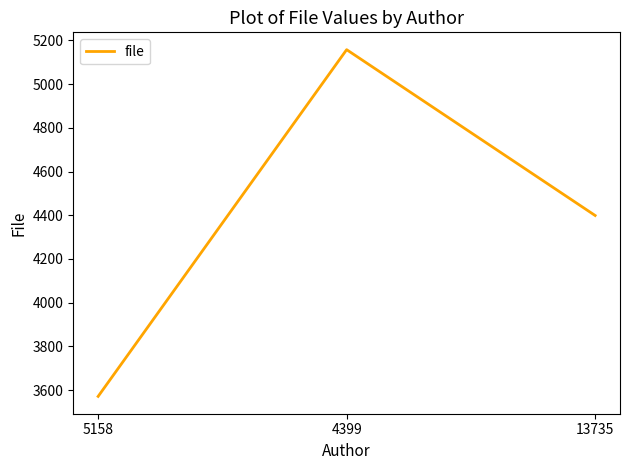

Count the values in the range 3571 to 5158.

3